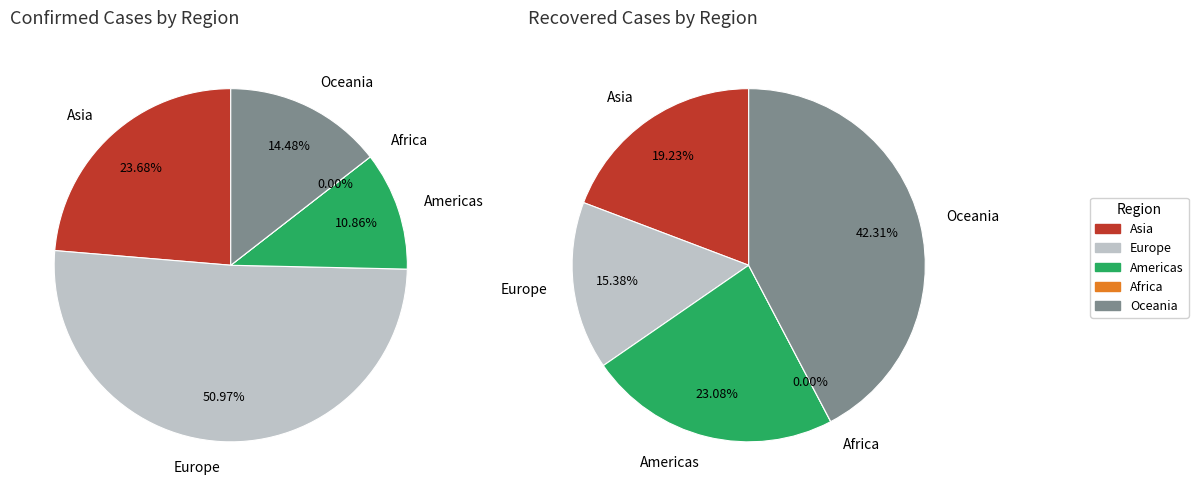

To the nearest percent, what is the difference between the largest and smallest slice percentages?

51%